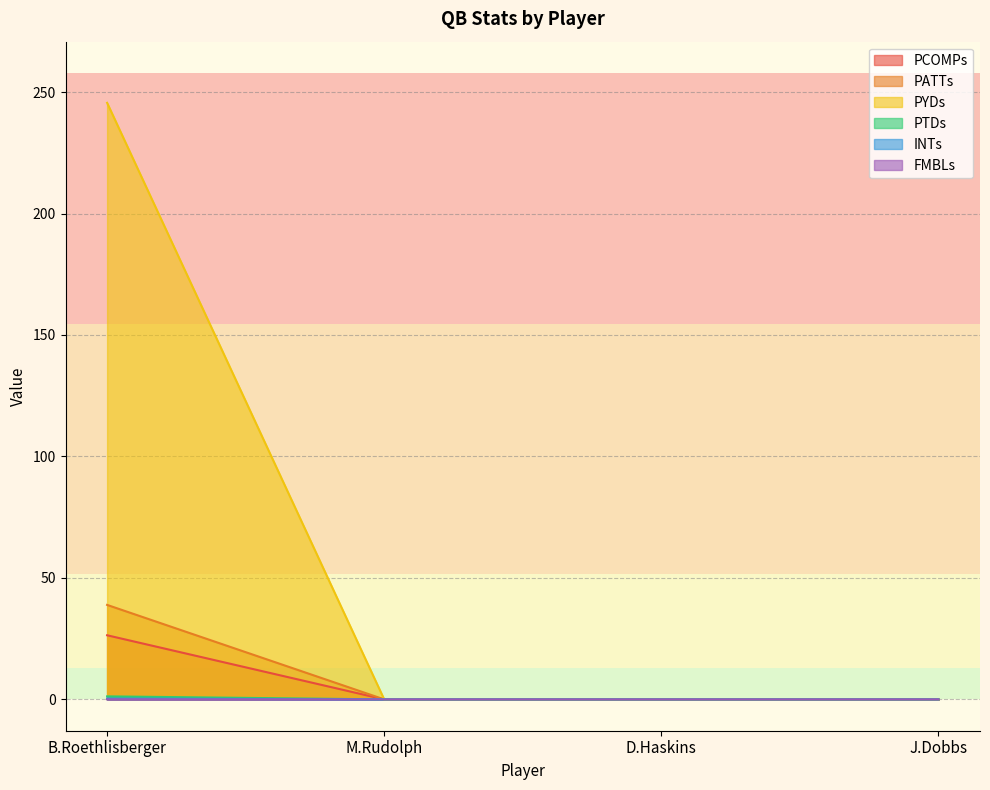

The PTDs series shows 0.5 at M.Rudolph. True or false?

False